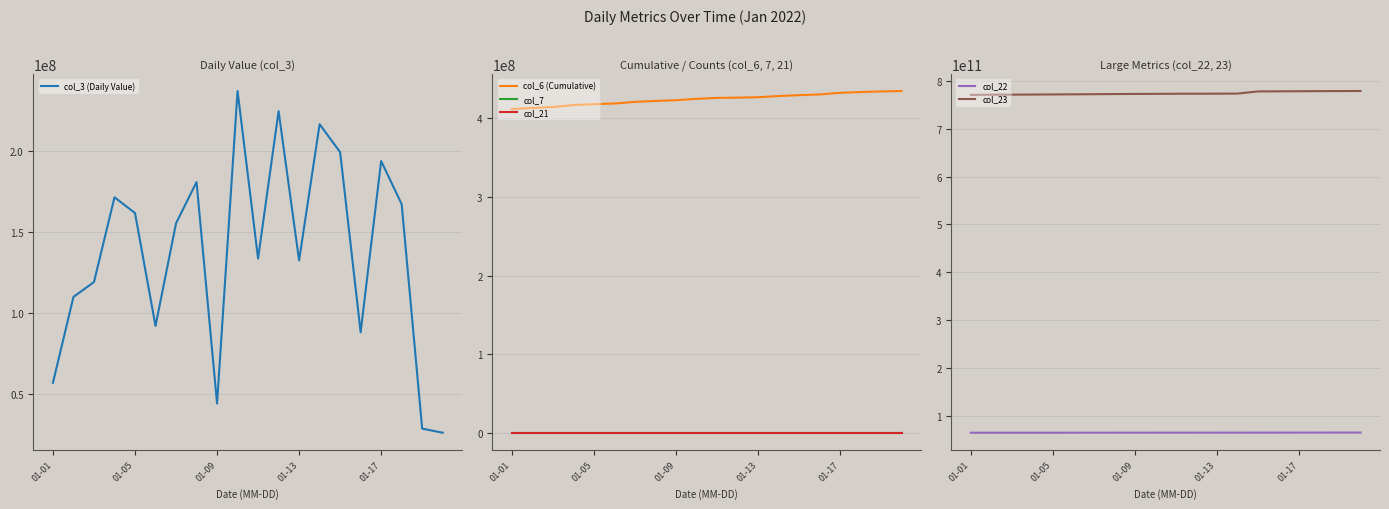

True or false: col_23 and col_7 cross at least once.

False